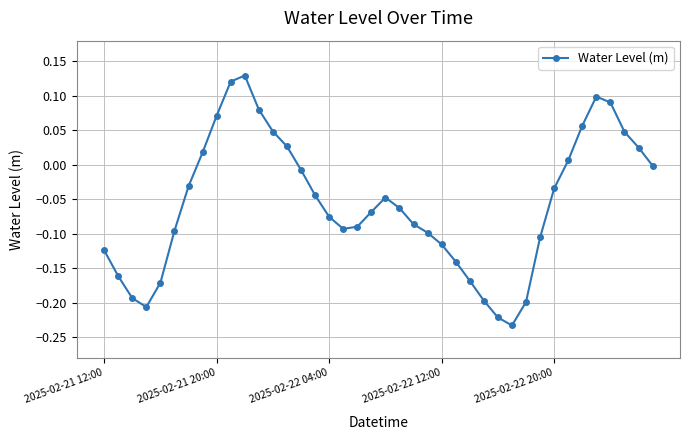

What is the difference between the maximum and minimum values?

0.4